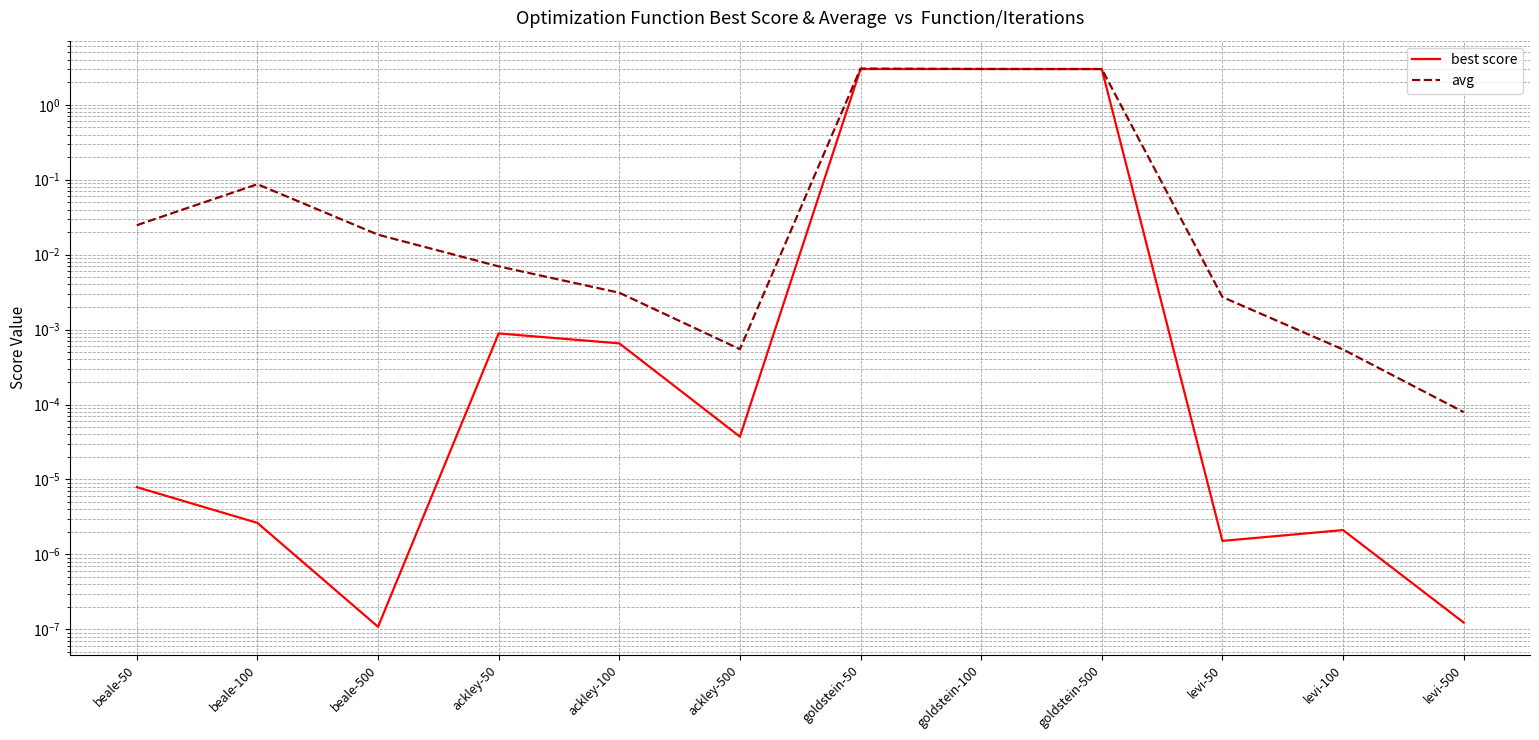

Which series has the largest total across all categories?

avg